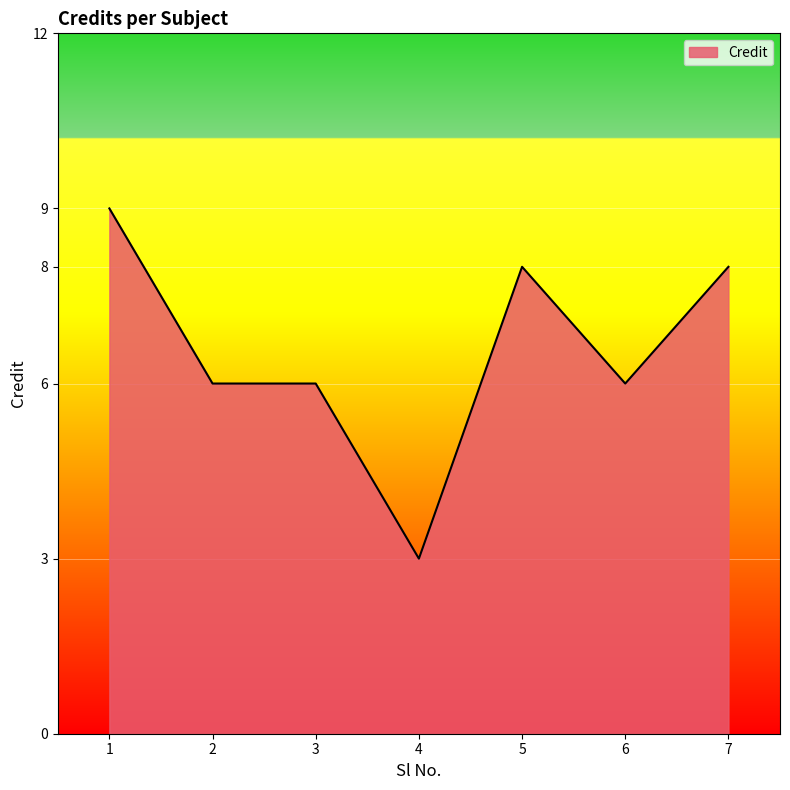

The value at 5 is 8. True or false?

True